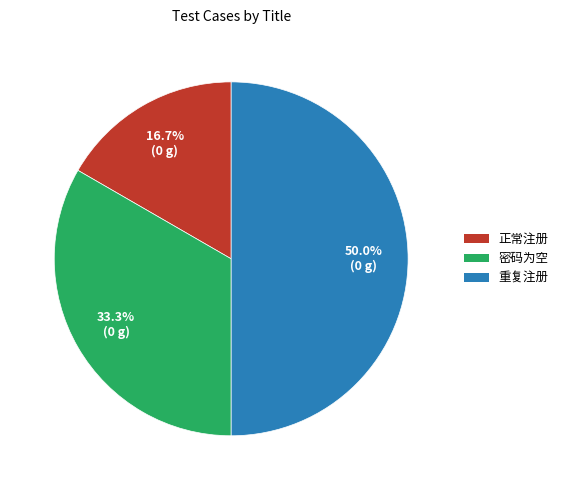

Does 密码为空 account for over 50% of the chart?

No